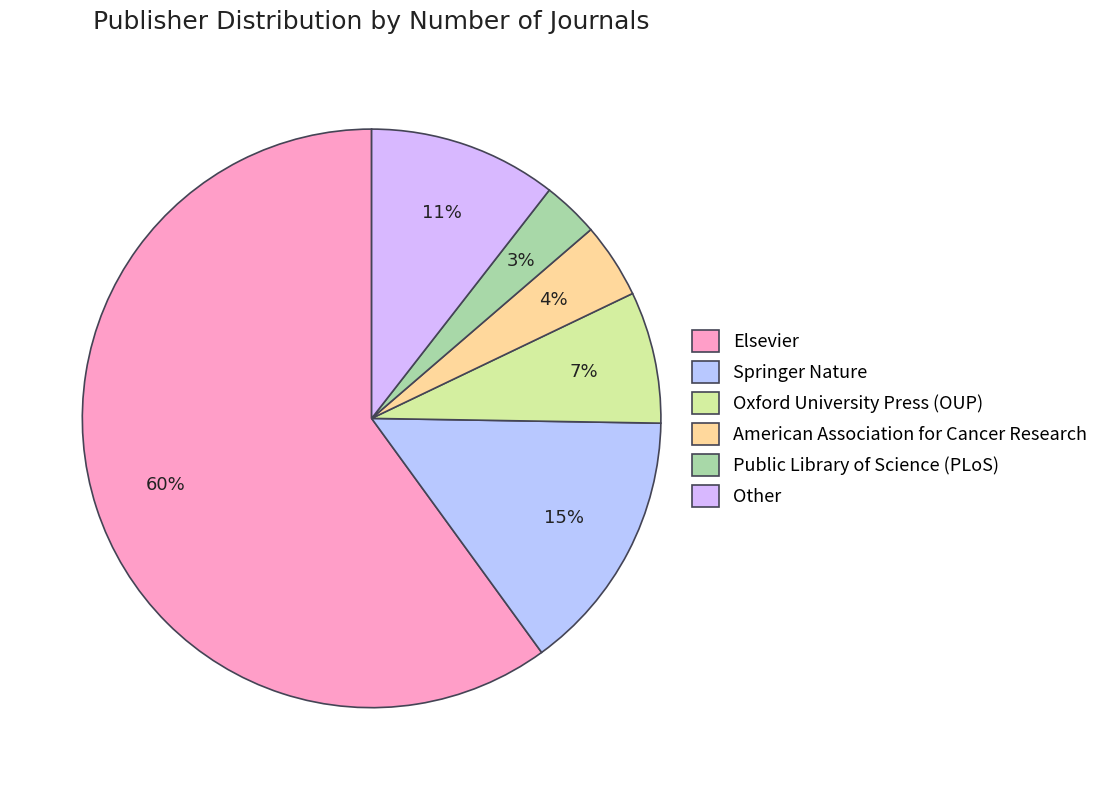

Approximately how many times larger is the value at Elsevier compared to Public Library of Science (PLoS)?

19.0